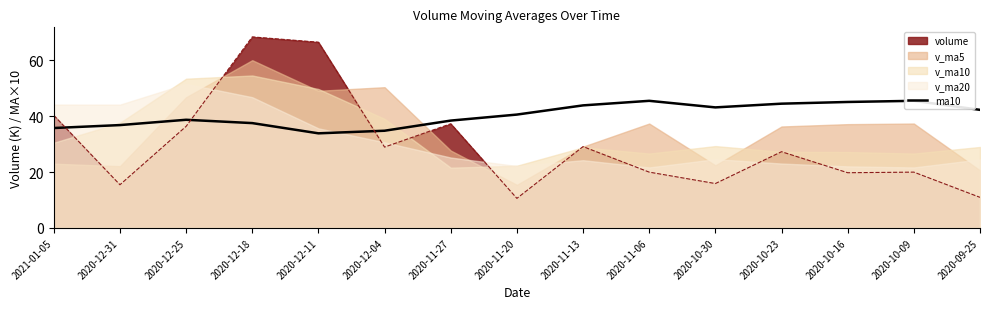

Where is the data nearest to the value 39?

2020-12-25